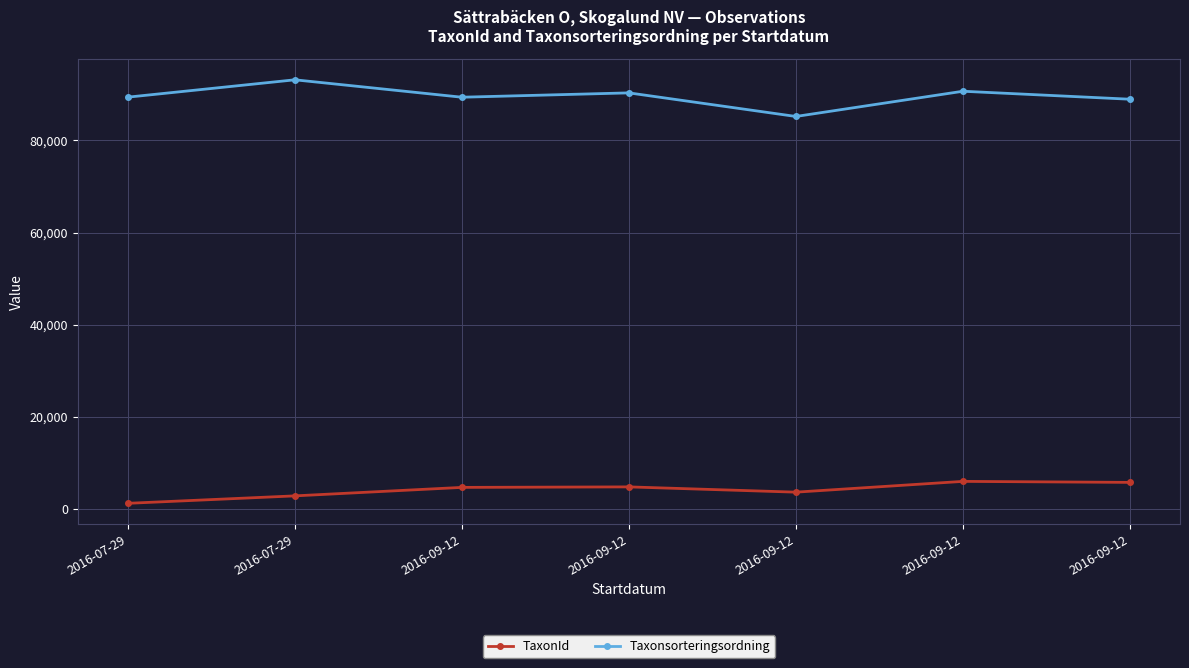

The Taxonsorteringsordning series shows 143847 at 2016-09-12. True or false?

False